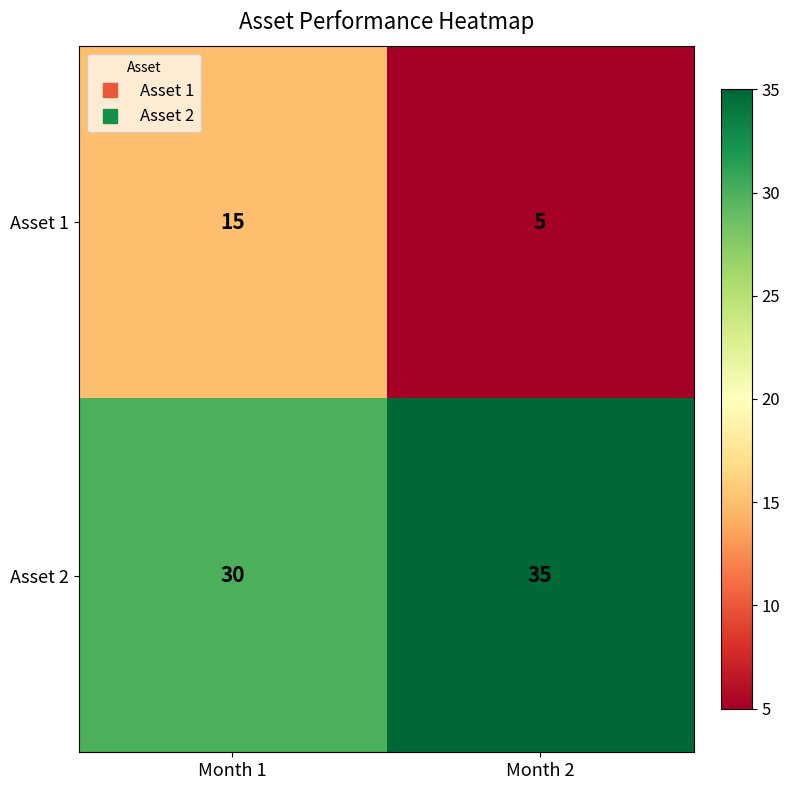

Rank the series by their maximum value, from lowest to highest.

Asset 1, Asset 2